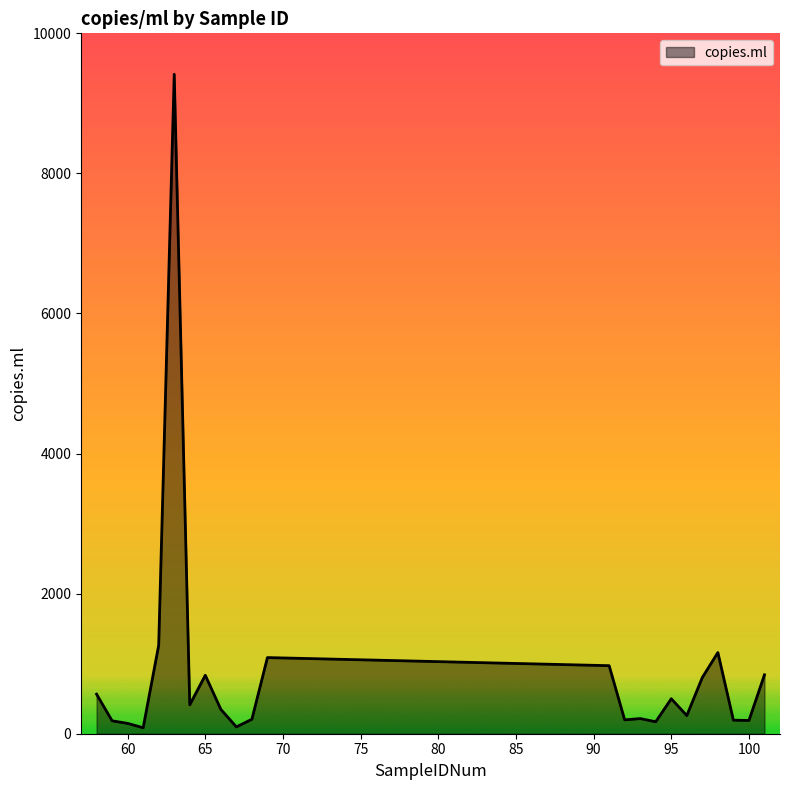

What is the difference between the maximum and minimum values?

9329.8